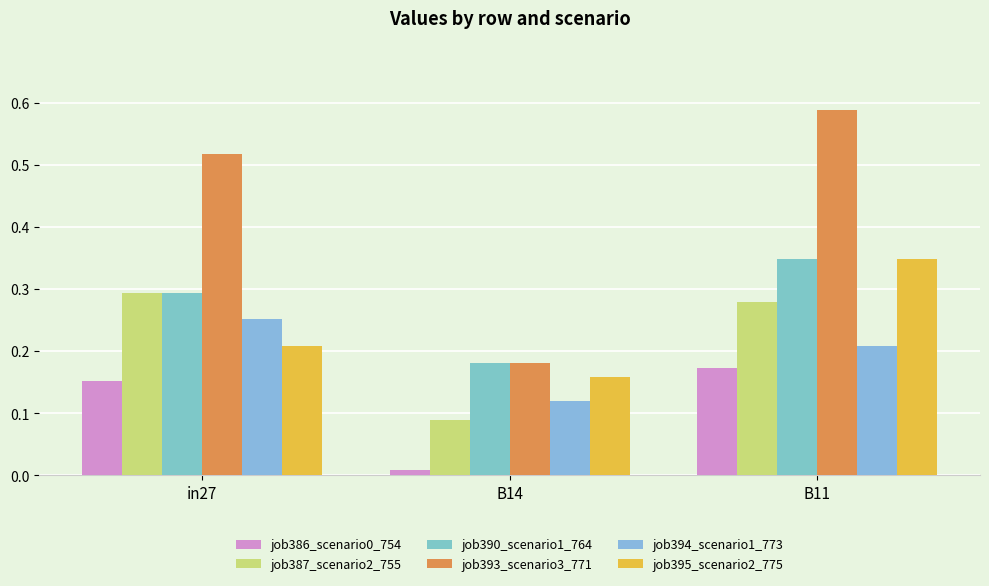

True or false: job386_scenario0_754 has a value of 0.2 at B11.

True